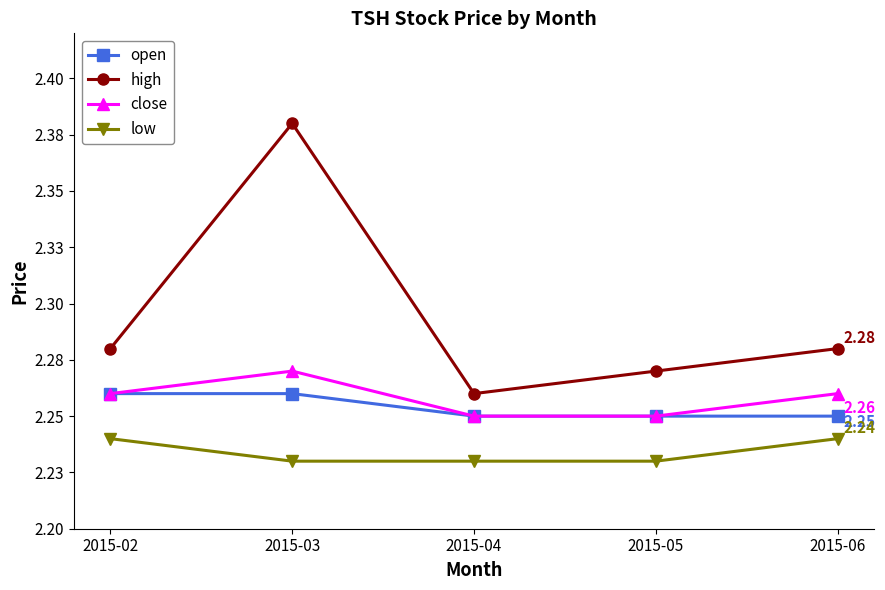

Reading left to right, extract all data points from this chart.

open: 2.3	2.3	2.2	2.2	2.2
high: 2.3	2.4	2.3	2.3	2.3
close: 2.3	2.3	2.2	2.2	2.3
low: 2.2	2.2	2.2	2.2	2.2